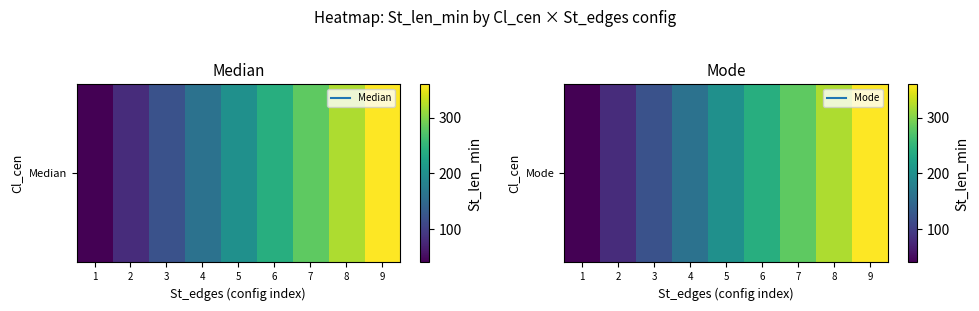

What is the difference between the values at 4 and 7?

120